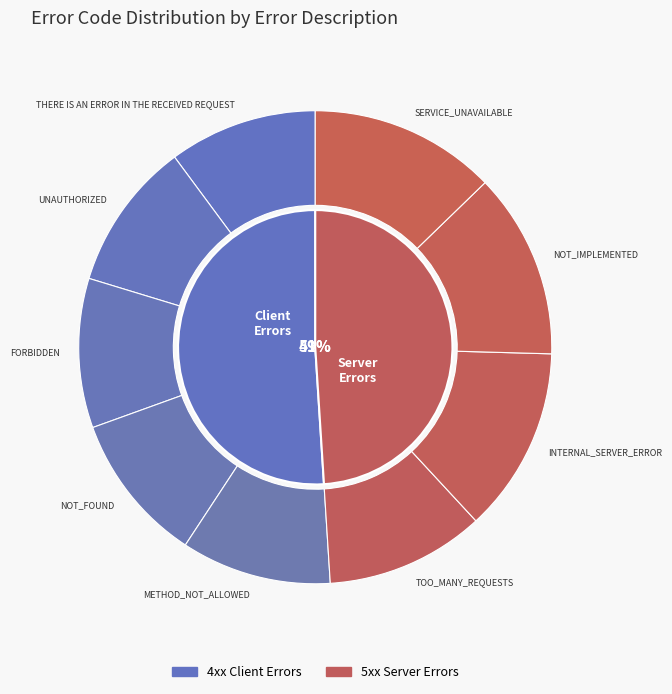

Rank the categories by value from highest to lowest.

SERVICE_UNAVAILABLE, NOT_IMPLEMENTED, INTERNAL_SERVER_ERROR, TOO_MANY_REQUESTS, METHOD_NOT_ALLOWED, NOT_FOUND, FORBIDDEN, UNAUTHORIZED, THERE IS AN ERROR IN THE RECEIVED REQUEST